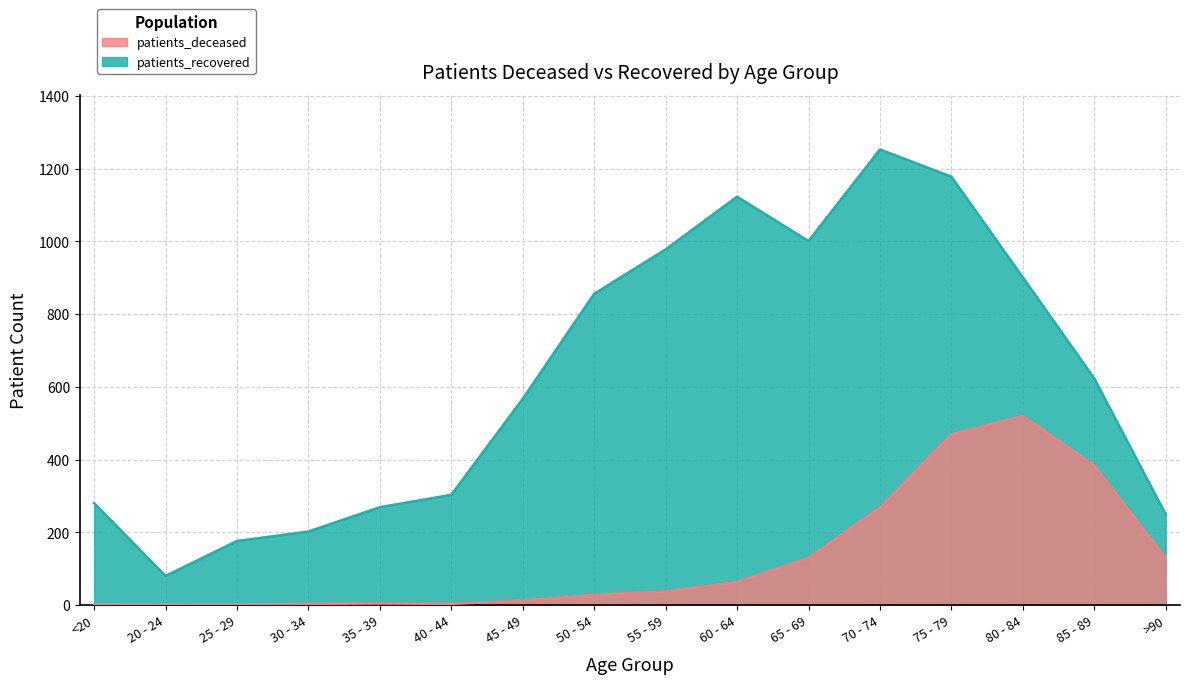

Read the patients_deceased value at 35 - 39.

4